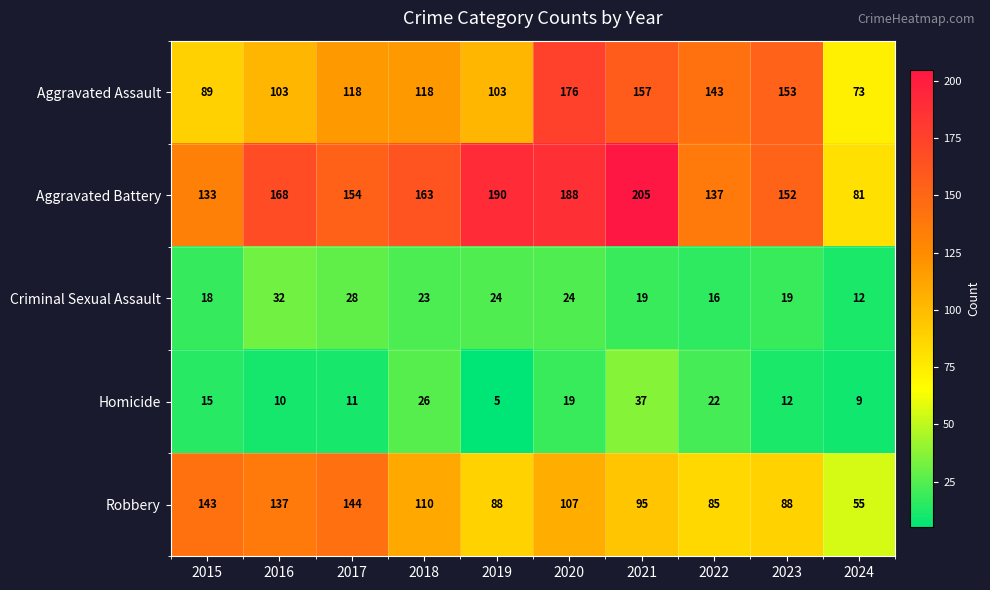

How many data points does each series have?

10